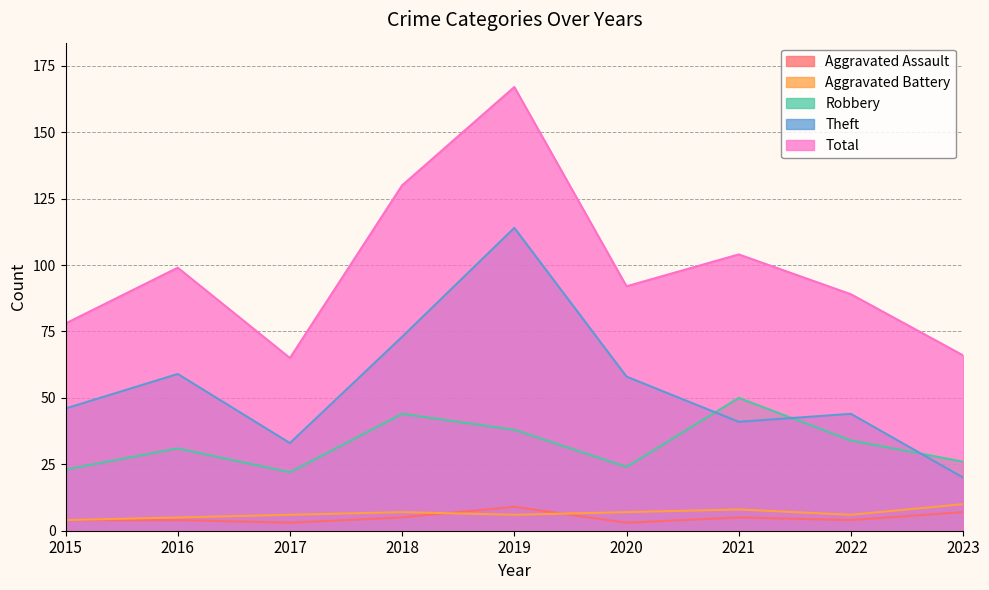

At which category is the sum across all series the highest?

2019